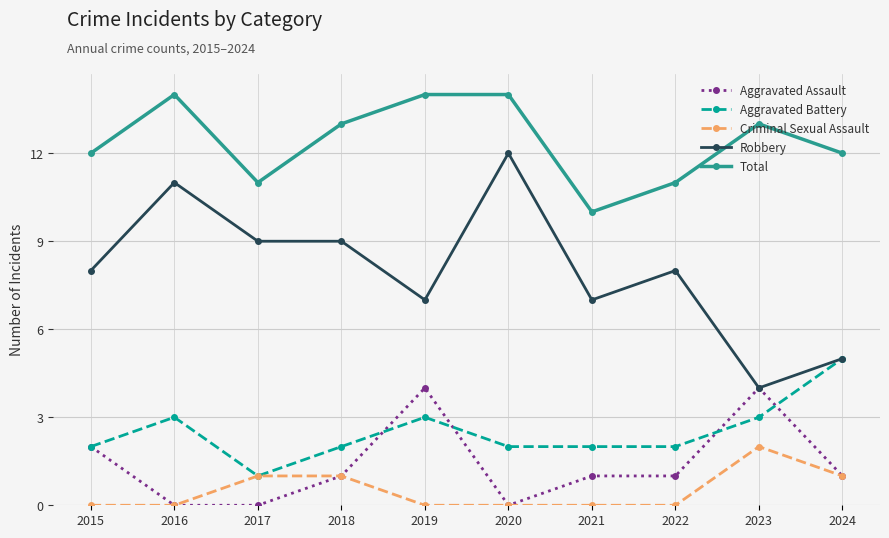

What is the total value across all series at 2023?

26